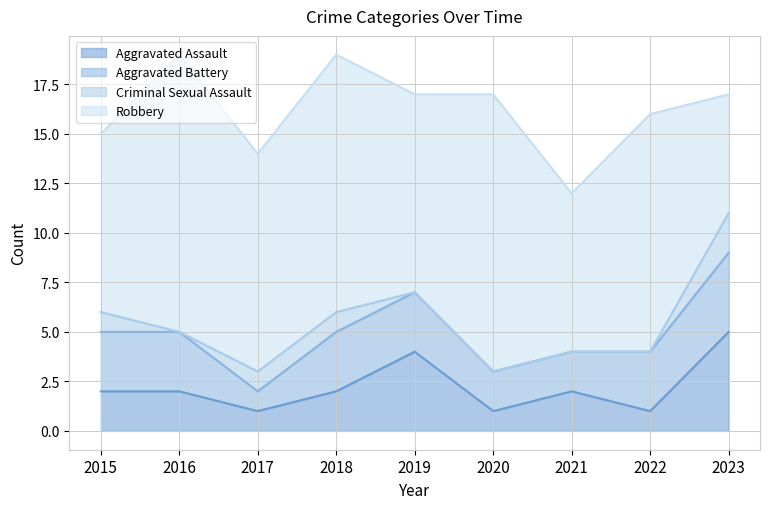

How many lines are shown in the chart?

4